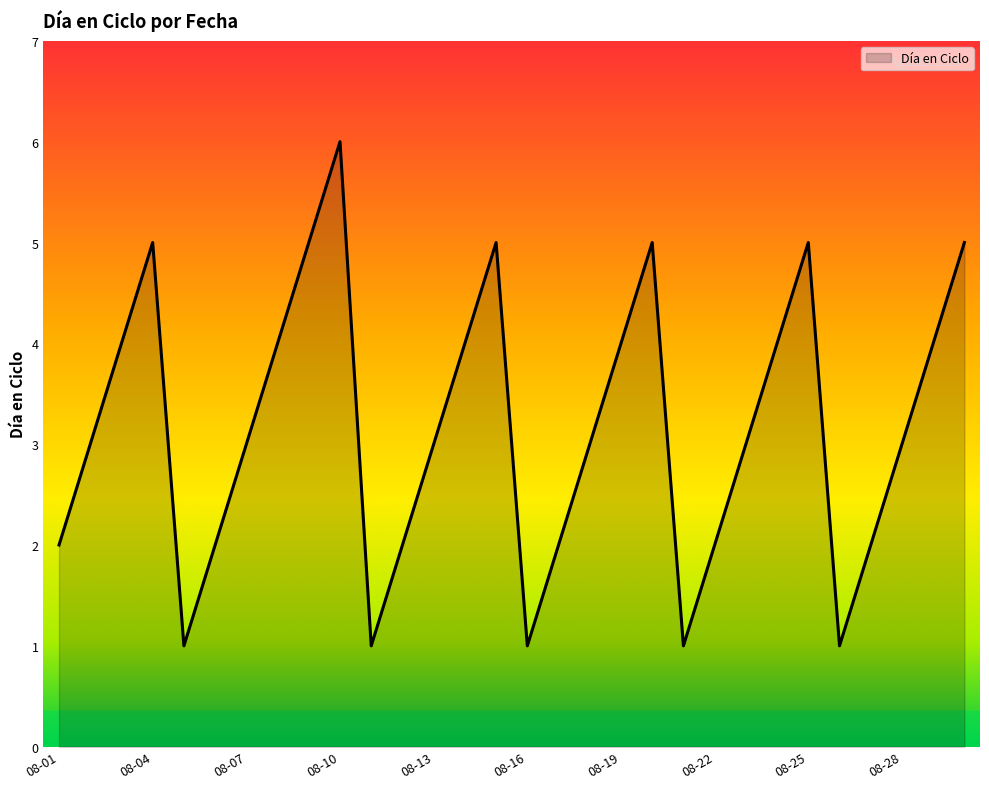

What is the smallest value displayed?

1